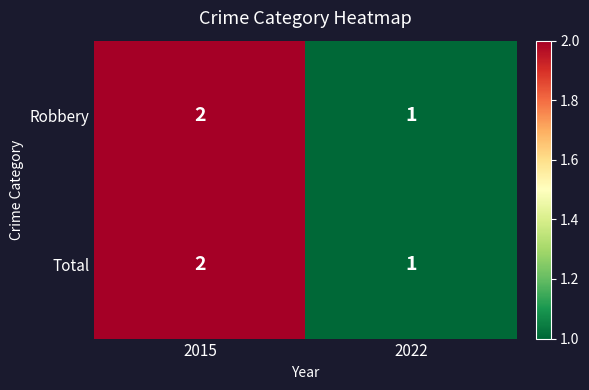

Is it true that Robbery equals 2 at 2015?

True